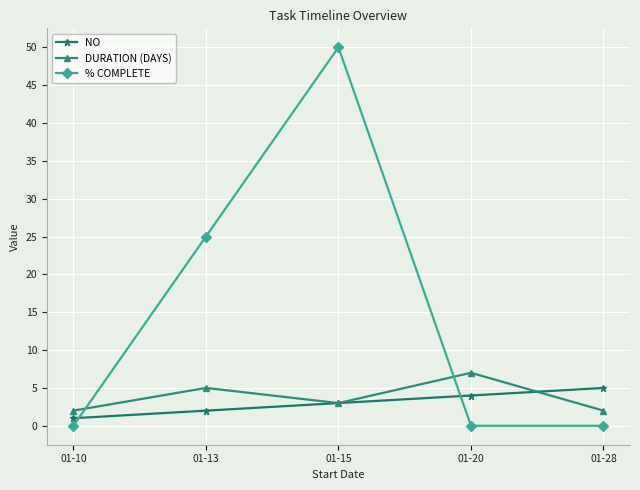

Does the chart have visible grid lines?

Yes